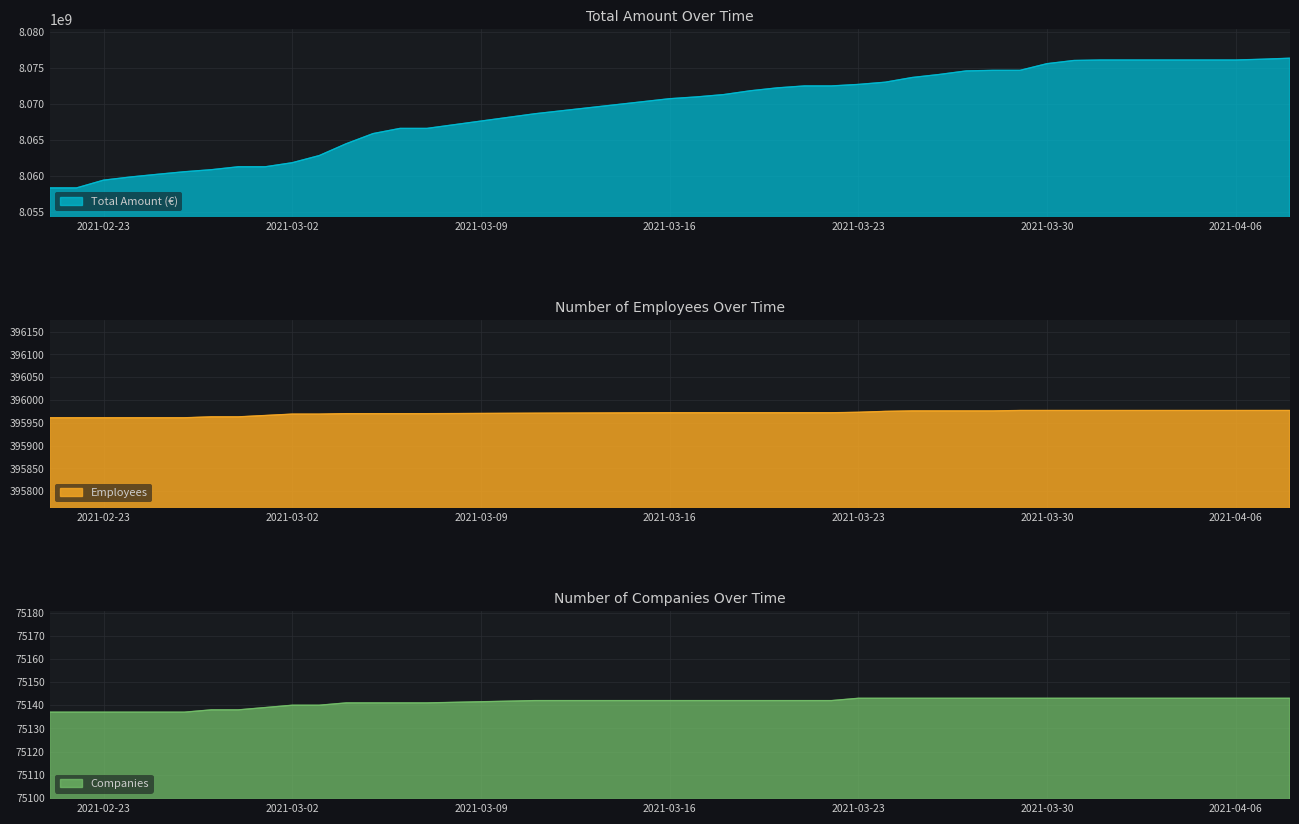

Is the value of n_employees at 2021-04-08 greater than the value of n_companies at 2021-04-06?

Yes